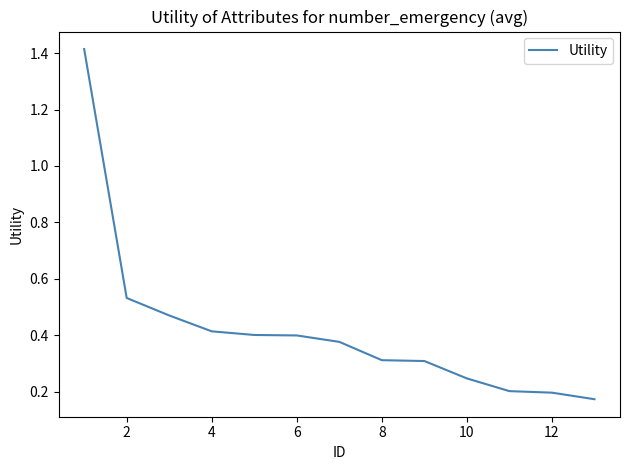

True or false: the data shows 0.2 at 6.

False